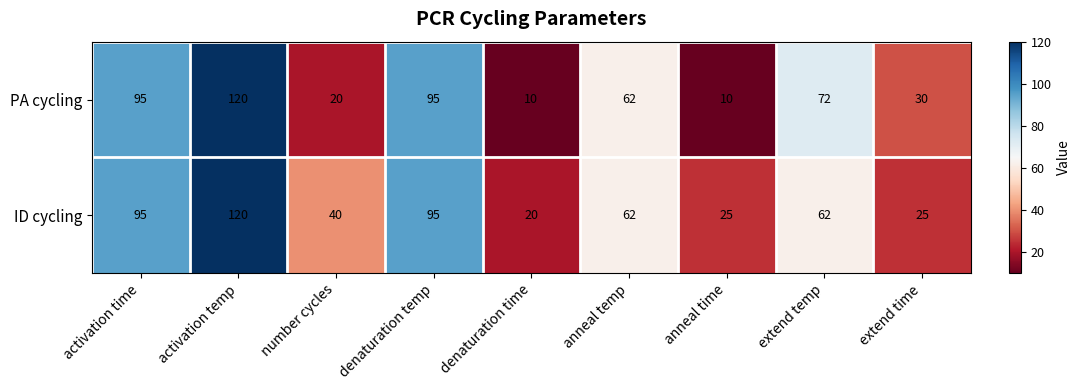

Which category has the lowest value in the ID cycling series?

denaturation time